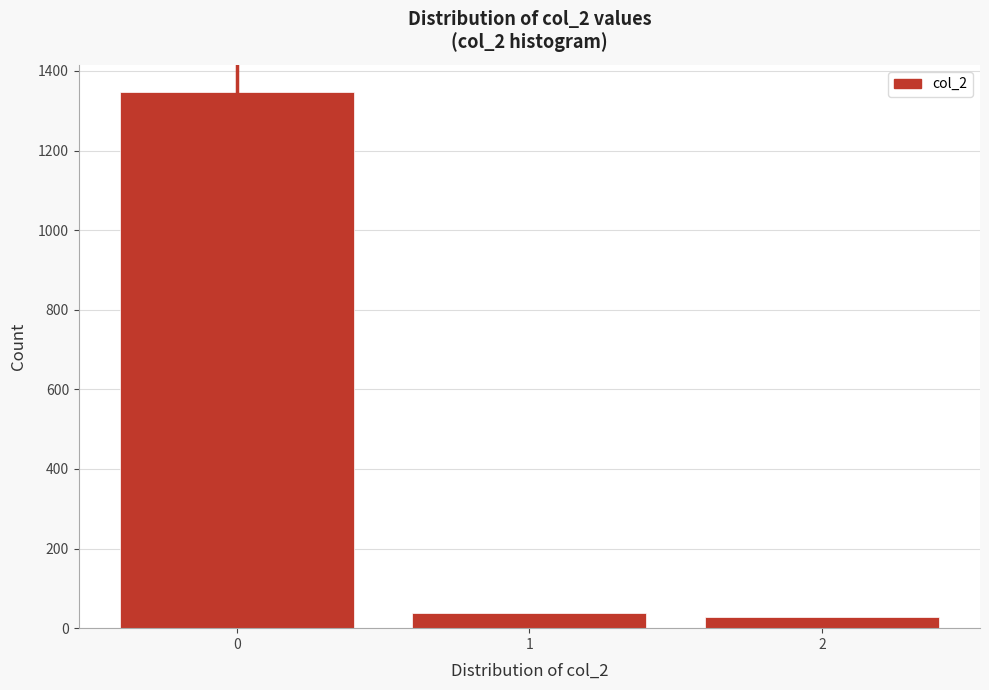

Over which range of the x-axis is the bar tallest?

-0.5 to 0.5